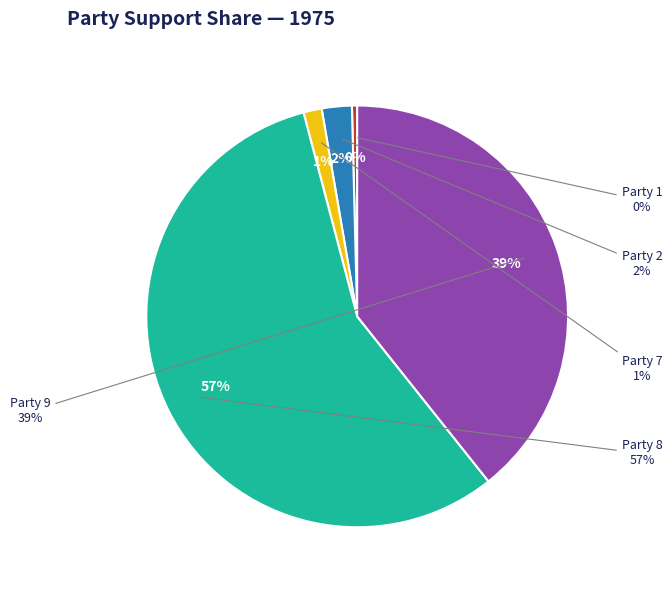

To the nearest percent, what is the combined percentage of Party 9 and Party 8?

96%